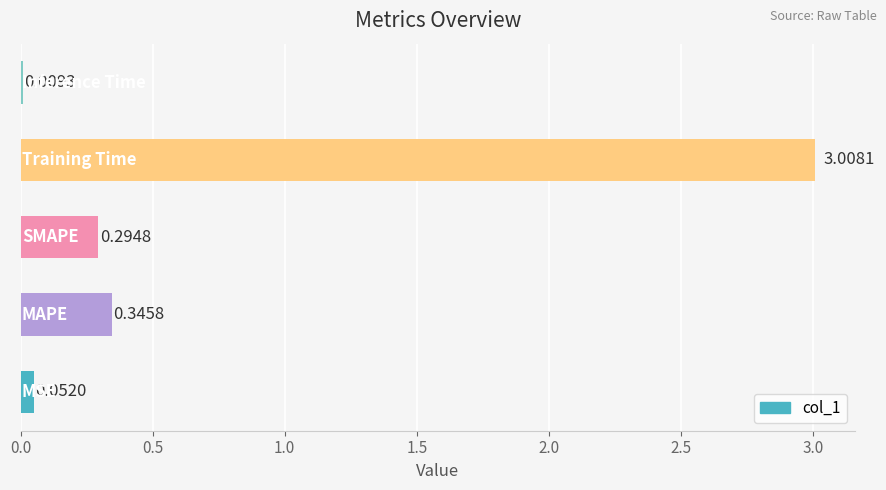

What is the sum of all values?

3.7